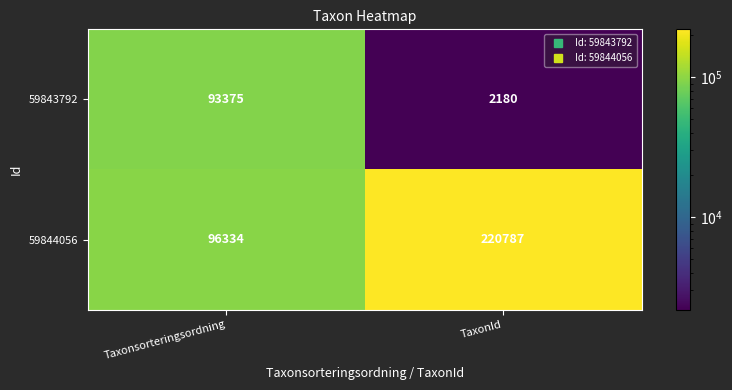

Reading right to left, extract all data points from this chart.

59843792: TaxonId=2180	Taxonsorteringsordning=93375
59844056: TaxonId=220787	Taxonsorteringsordning=96334